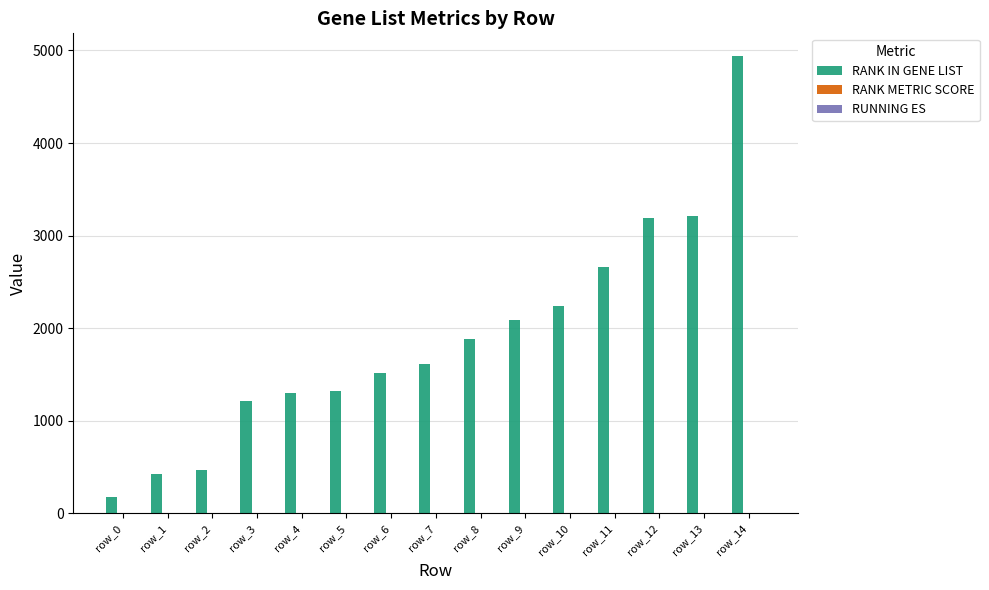

Count the number of data series in this chart.

3